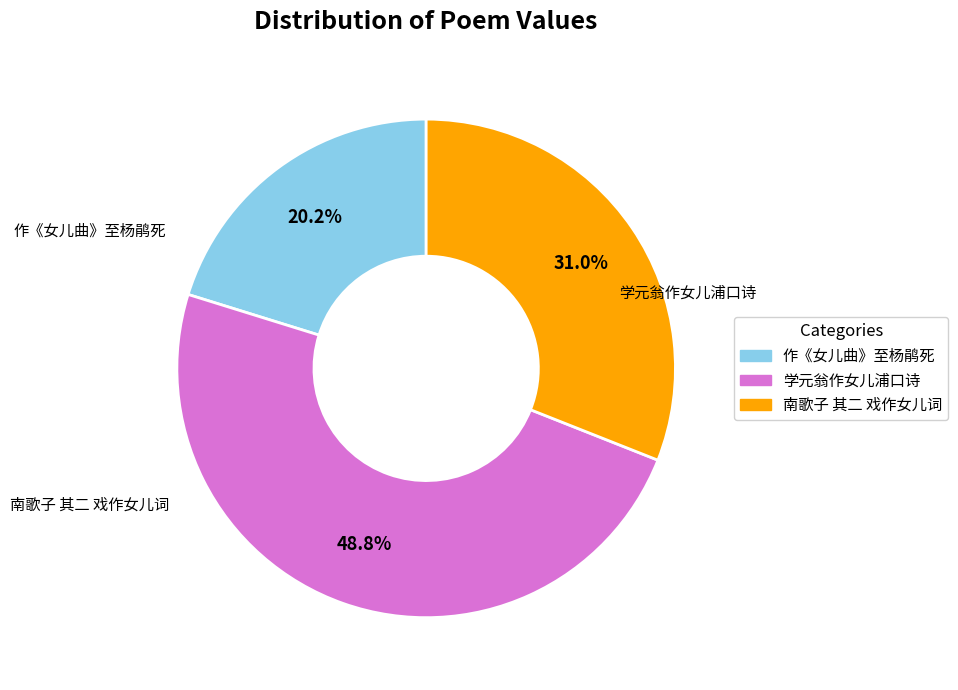

Is there any slice that represents more than half of the pie?

No